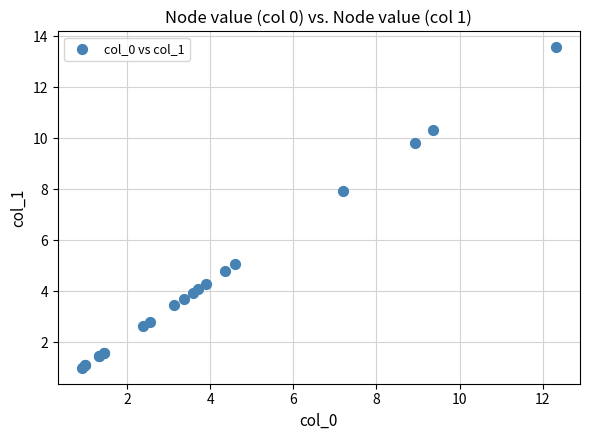

What Y value in the scatter plot is closest to 7?

7.9